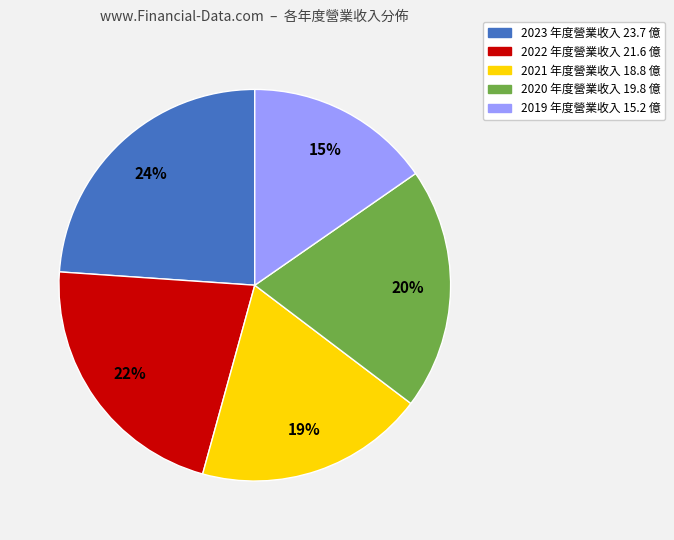

Which slice is the smallest?

2019